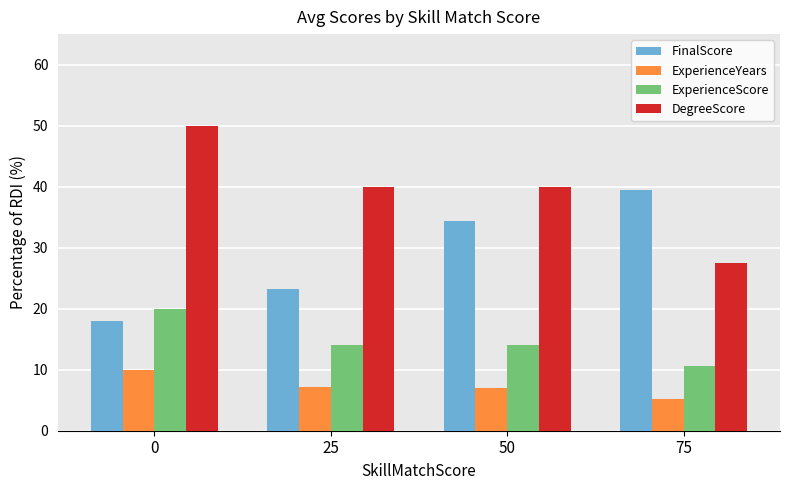

What is the average value of the DegreeScore series?

39.4